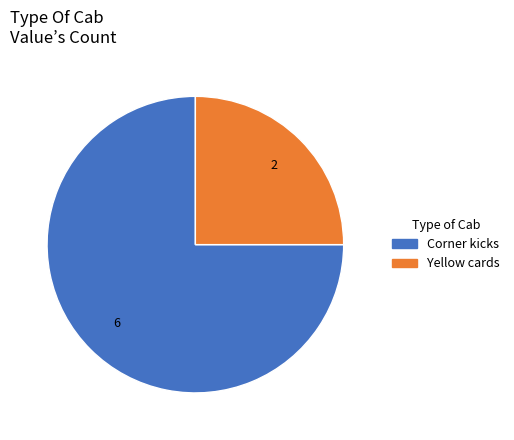

Is it true that Corner kicks is 75% of the pie?

True